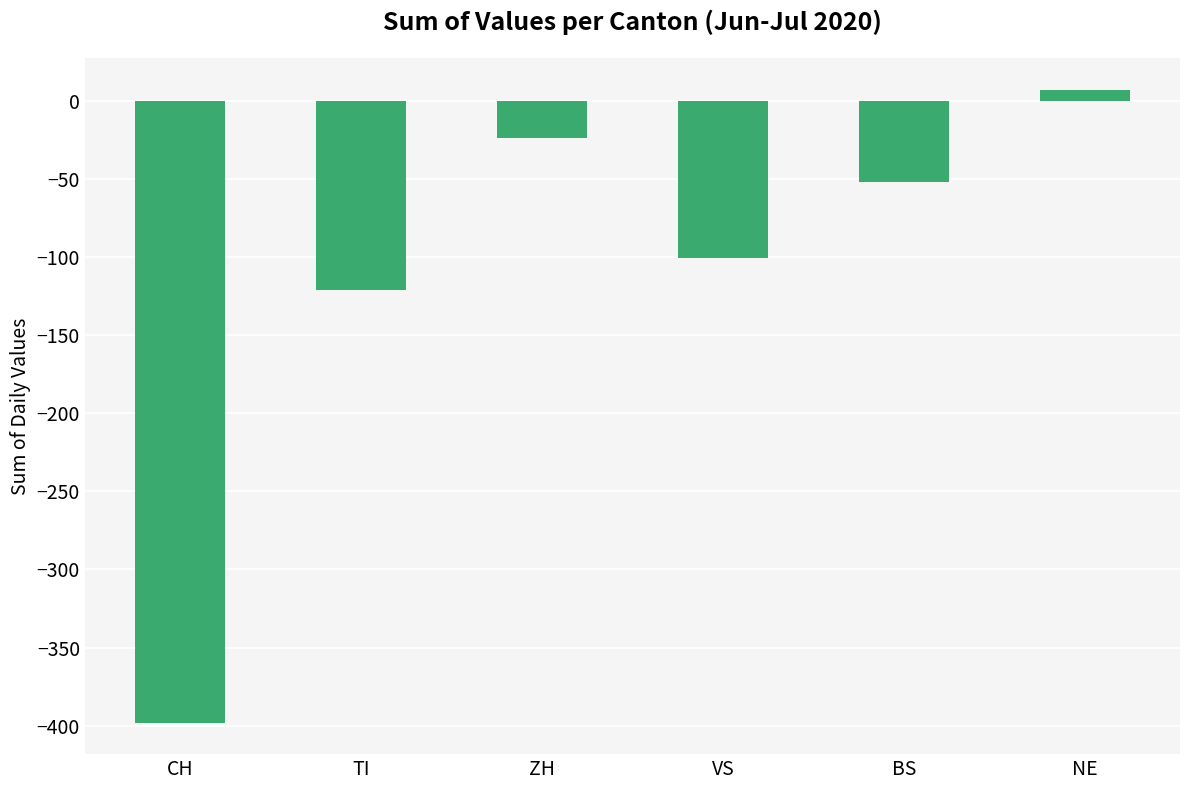

At which label is the value closest to -195?

TI